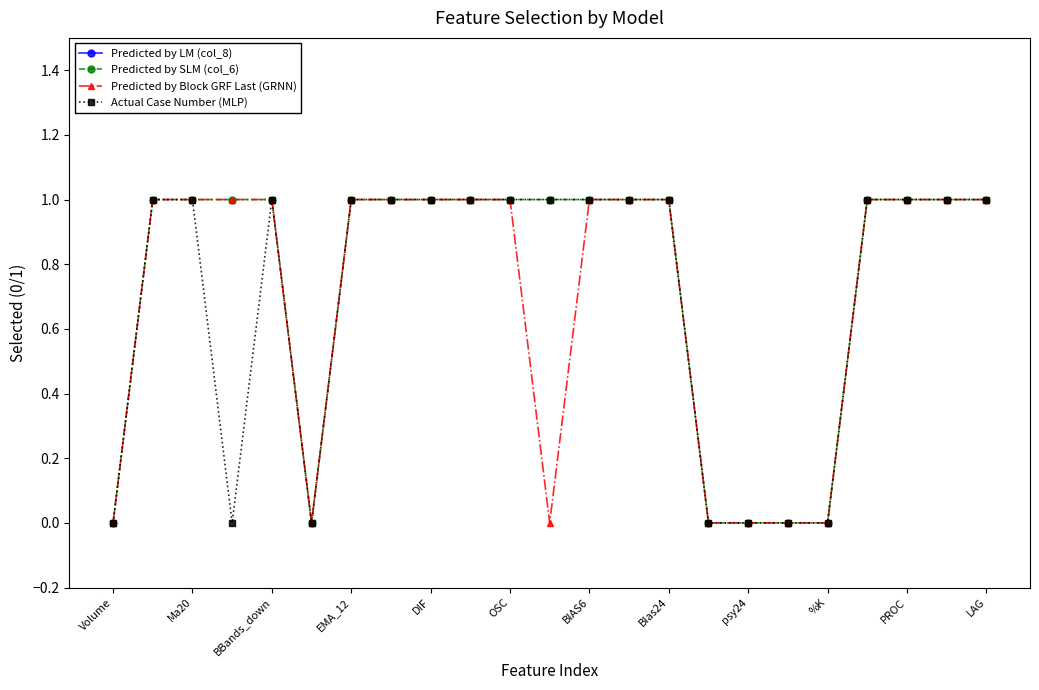

True or false: Predicted by Block GRF Last (GRNN) and Actual Case Number (MLP) cross at least once.

False